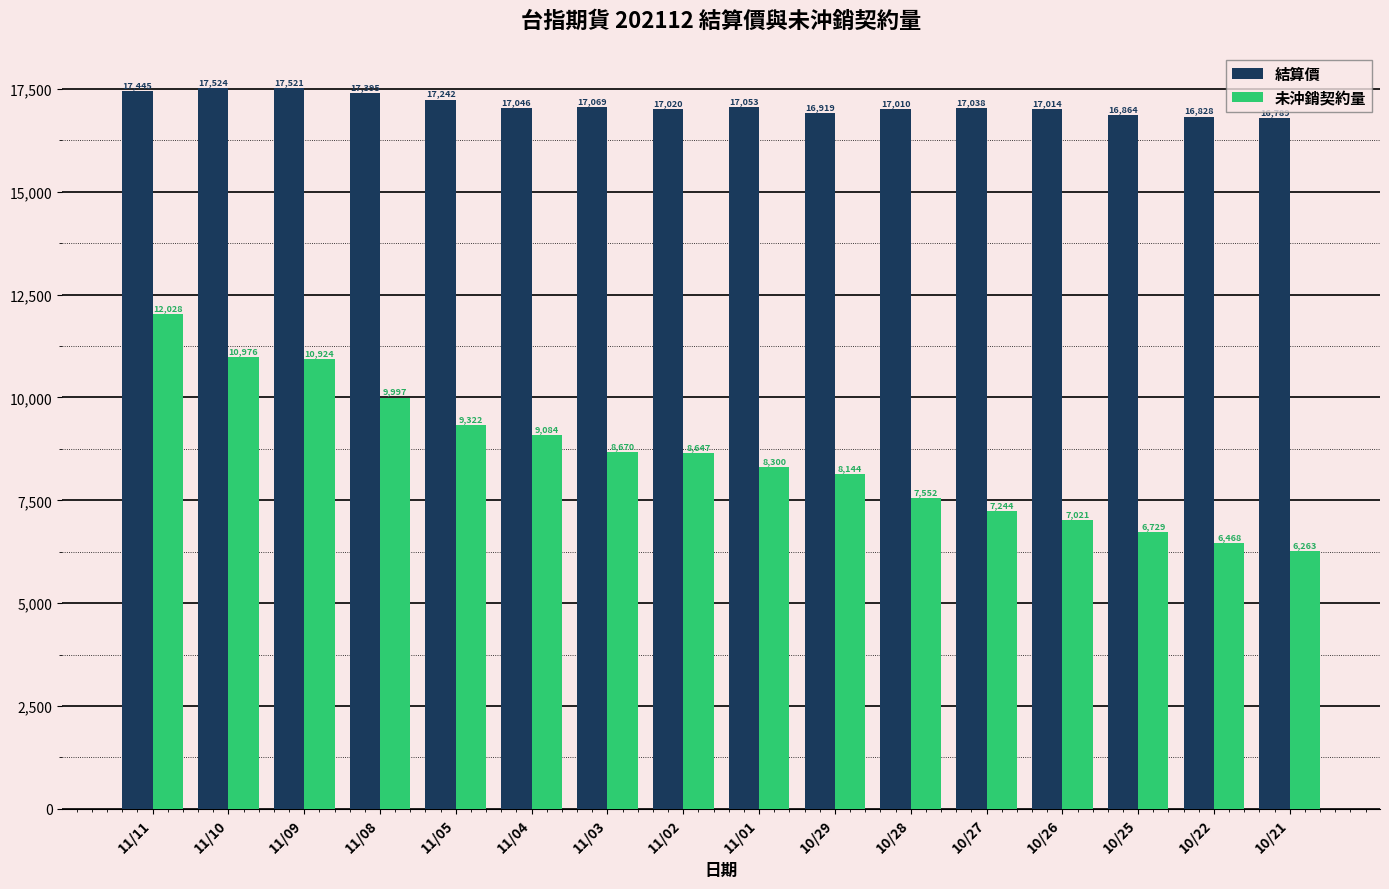

What is the total value across all series at 11/04?

26130